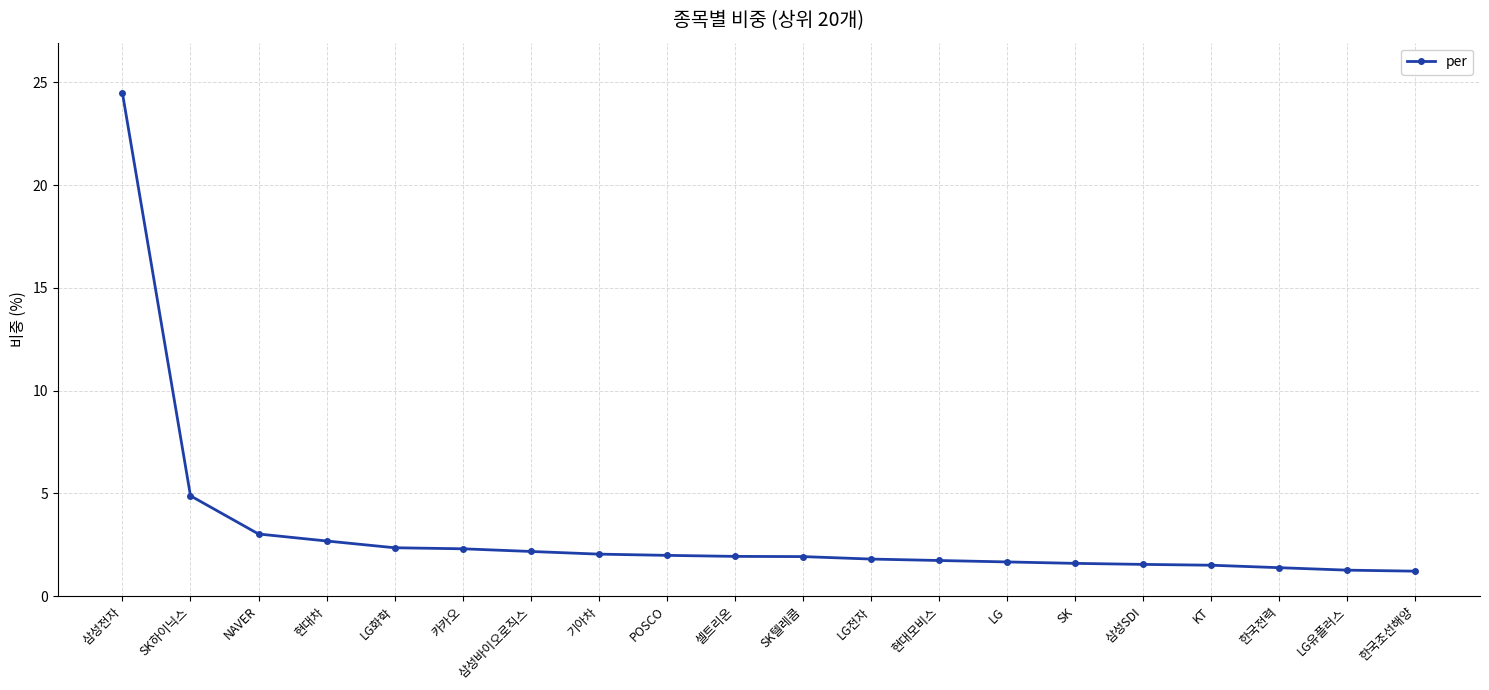

What is the greatest value displayed?

24.5